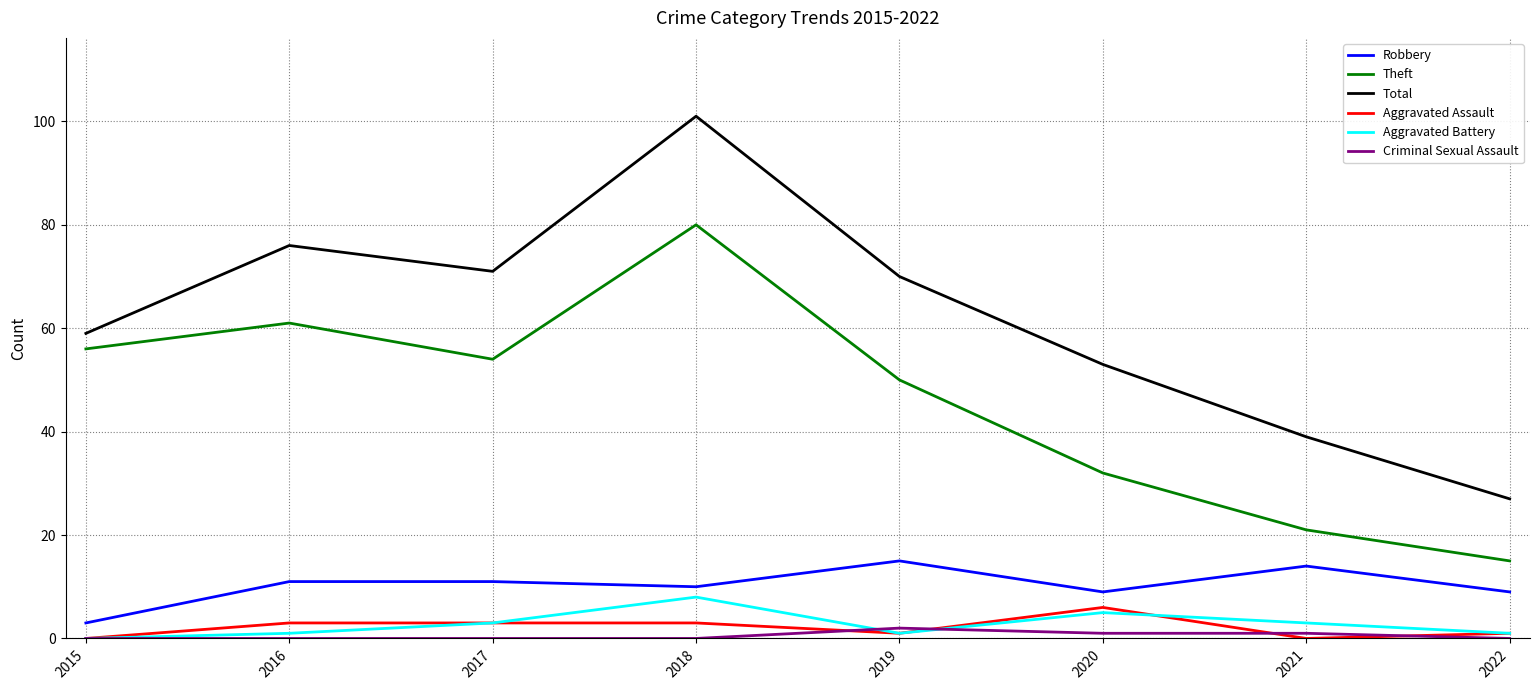

In Theft, how many points are lower than both neighbors (excluding endpoints)?

1